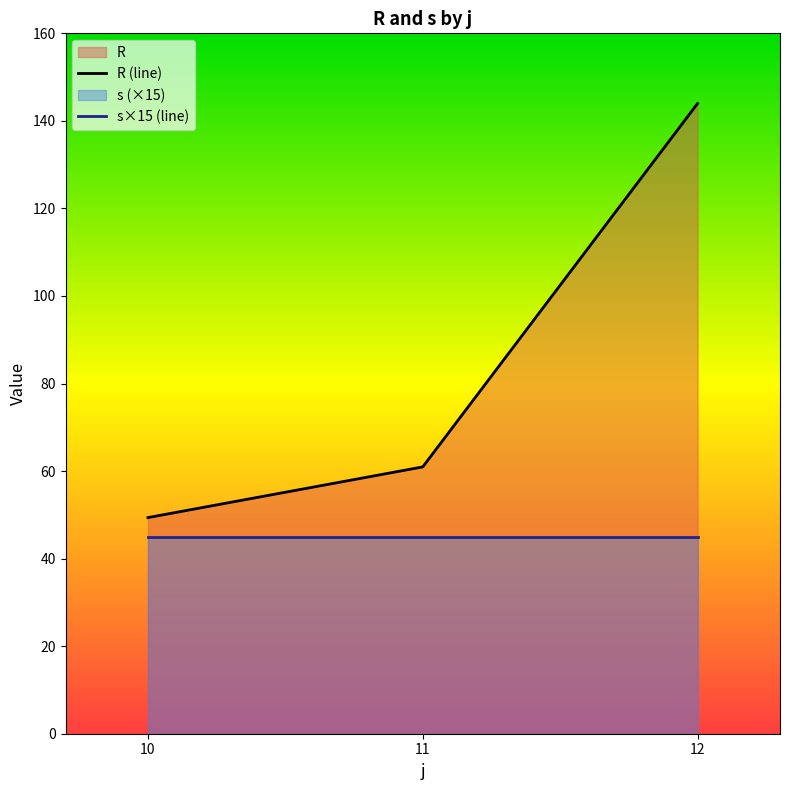

Which category has the lowest value in the s×15 (line) series?

10